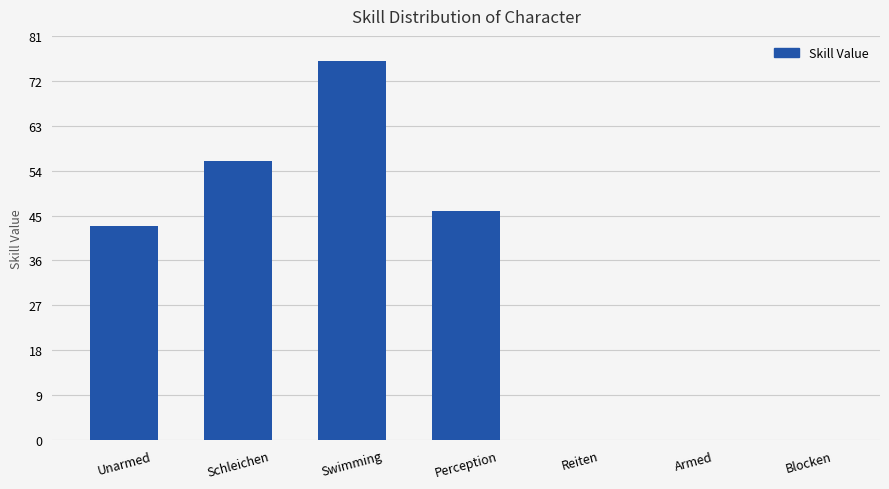

Where is the data nearest to the value 38?

Unarmed